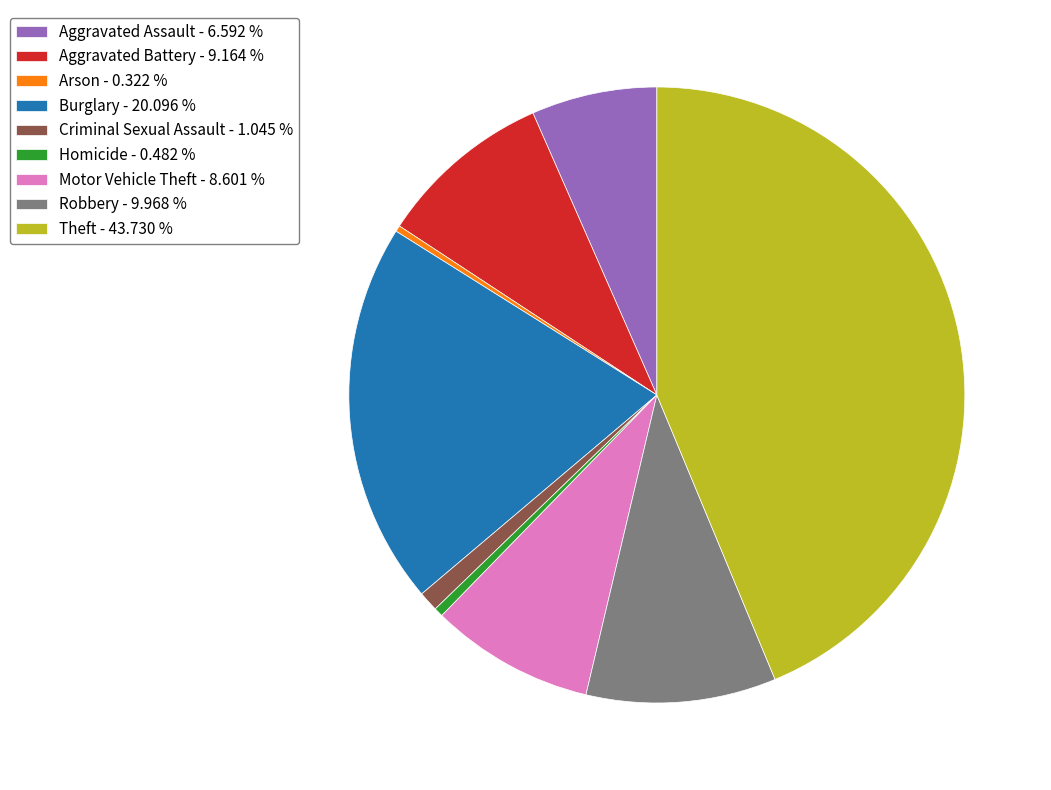

Approximately how many times larger is the value at Burglary compared to Aggravated Battery?

2.2